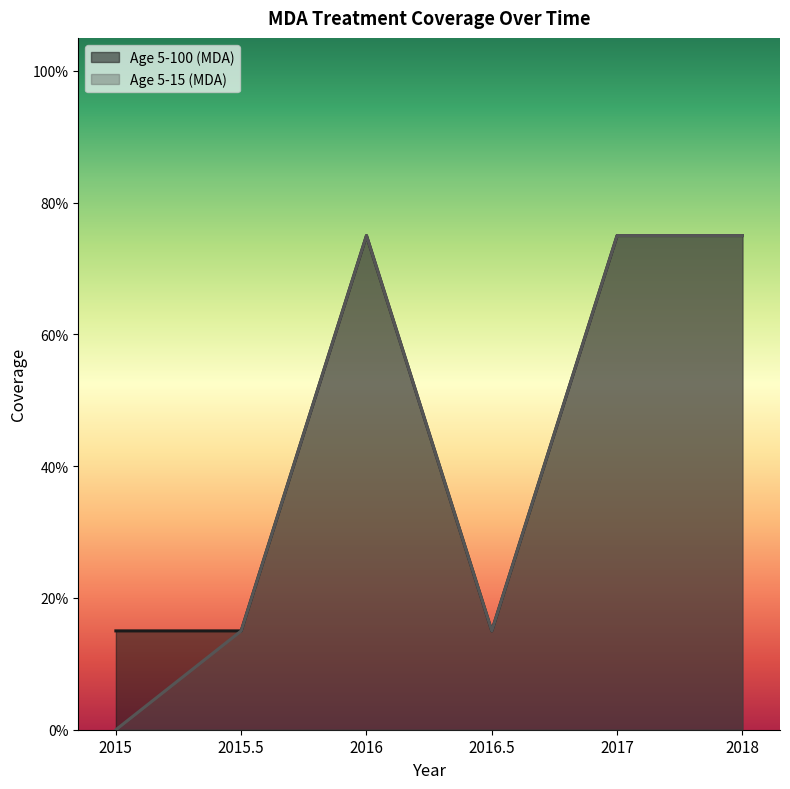

Reading right to left, what are all the values shown in this chart?

Age 5-100 (MDA): 2018=0.8	2017=0.8	2016.5=0.1	2016=0.8	2015.5=0.1	2015=0.1
Age 5-15 (MDA): 2018=0.8	2017=0.8	2016.5=0.1	2016=0.8	2015.5=0.1	2015=0.0